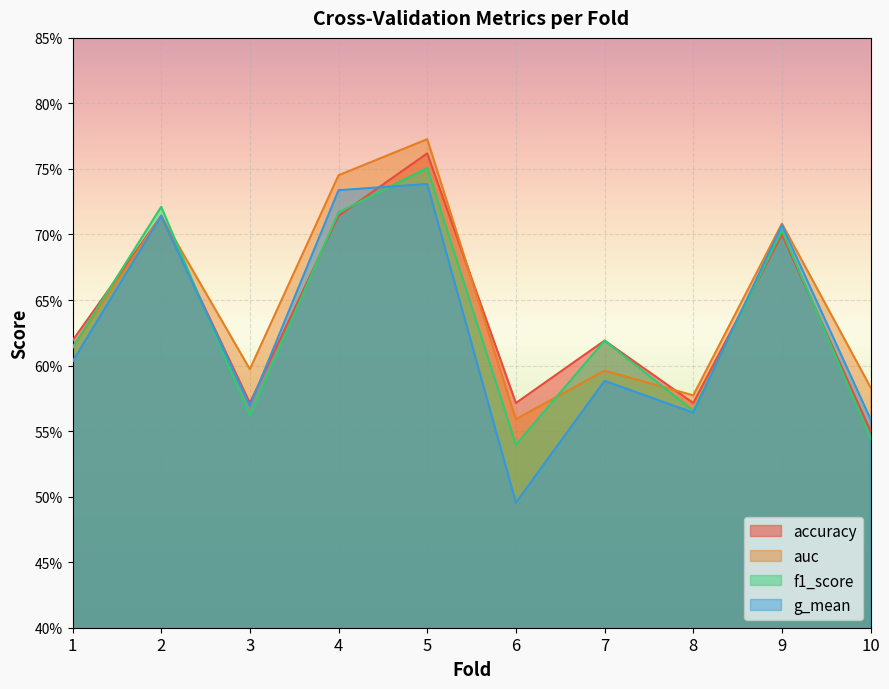

Reading right to left, extract all data points from this chart.

accuracy: 0.6	0.7	0.6	0.6	0.6	0.8	0.7	0.6	0.7	0.6
auc: 0.6	0.7	0.6	0.6	0.6	0.8	0.7	0.6	0.7	0.6
f1_score: 0.5	0.7	0.6	0.6	0.5	0.8	0.7	0.6	0.7	0.6
g_mean: 0.6	0.7	0.6	0.6	0.5	0.7	0.7	0.6	0.7	0.6